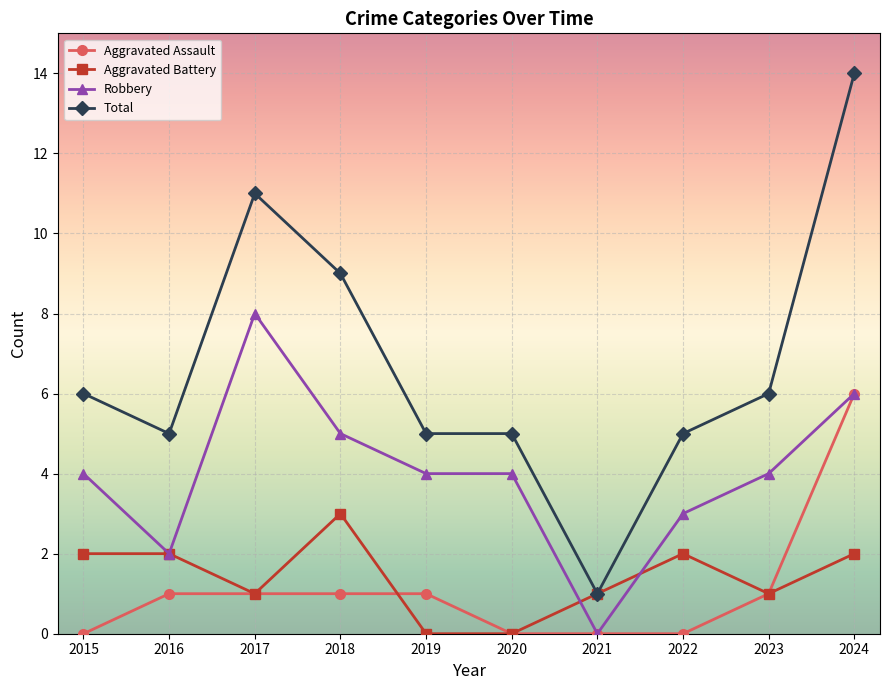

What is the highest value of the Aggravated Battery series?

3